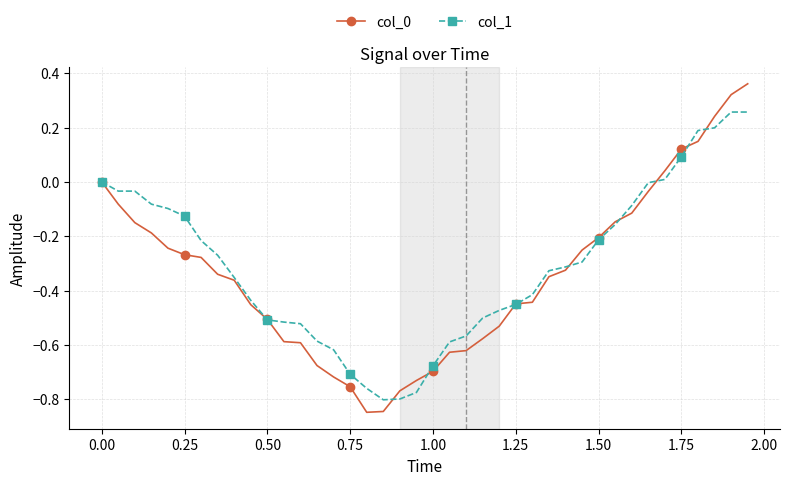

Reading left to right, extract all data points from this chart.

col_0: 0.0	-0.1	-0.1	-0.2	-0.2	-0.3	-0.3	-0.3	-0.4	-0.5	-0.5	-0.6	-0.6	-0.7	-0.7	-0.8	-0.8	-0.8	-0.8	-0.7	-0.7	-0.6	-0.6	-0.6	-0.5	-0.4	-0.4	-0.3	-0.3	-0.3	-0.2	-0.1	-0.1	-0.0	0.0	0.1	0.1	0.2	0.3	0.4
col_1: 0.0	-0.0	-0.0	-0.1	-0.1	-0.1	-0.2	-0.3	-0.4	-0.4	-0.5	-0.5	-0.5	-0.6	-0.6	-0.7	-0.8	-0.8	-0.8	-0.8	-0.7	-0.6	-0.6	-0.5	-0.5	-0.5	-0.4	-0.3	-0.3	-0.3	-0.2	-0.2	-0.1	-0.0	0.0	0.1	0.2	0.2	0.3	0.3